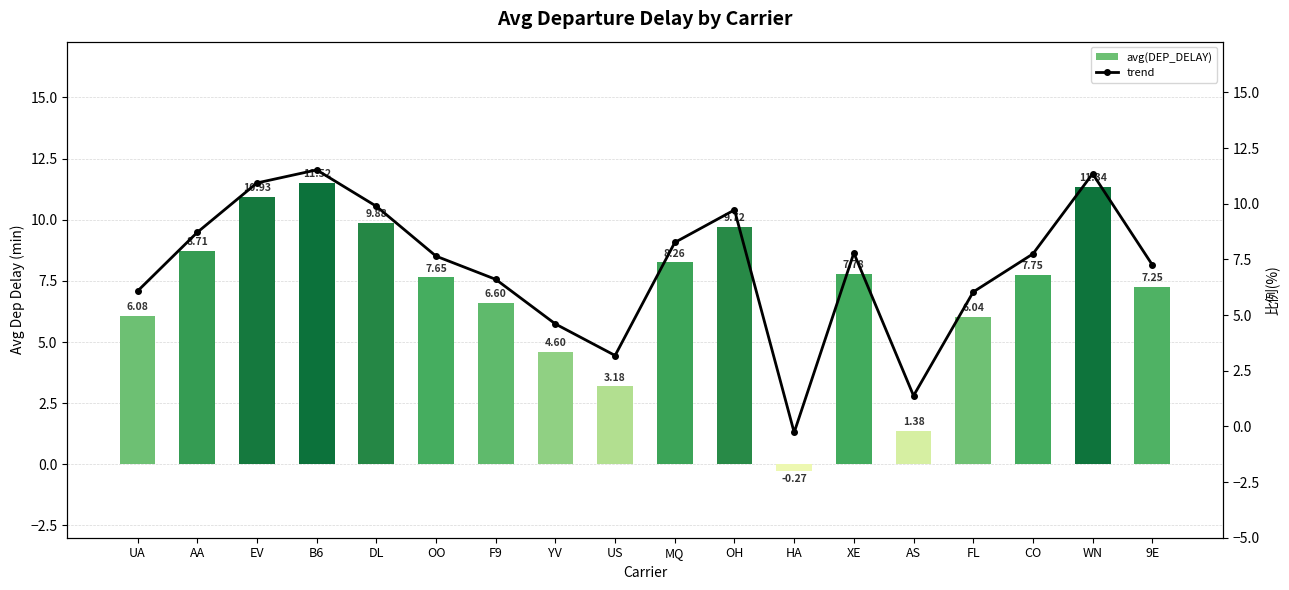

Is it true that avg(DEP_DELAY) equals 7.7 at CO?

True